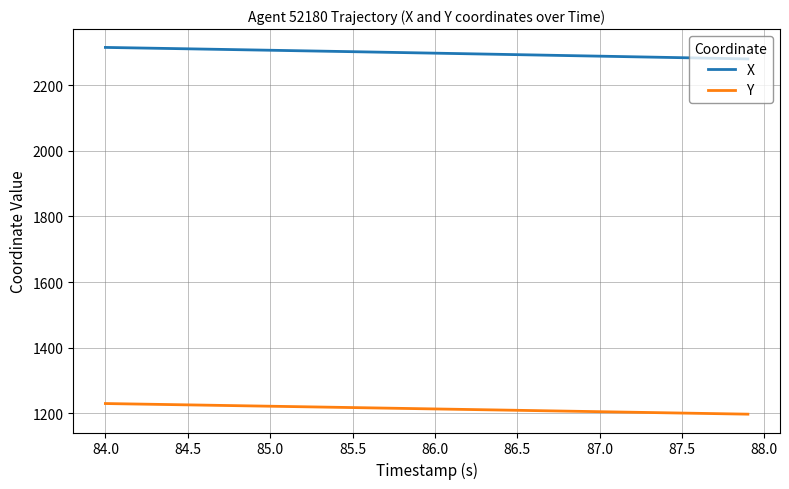

What is the smallest value displayed?

1197.5